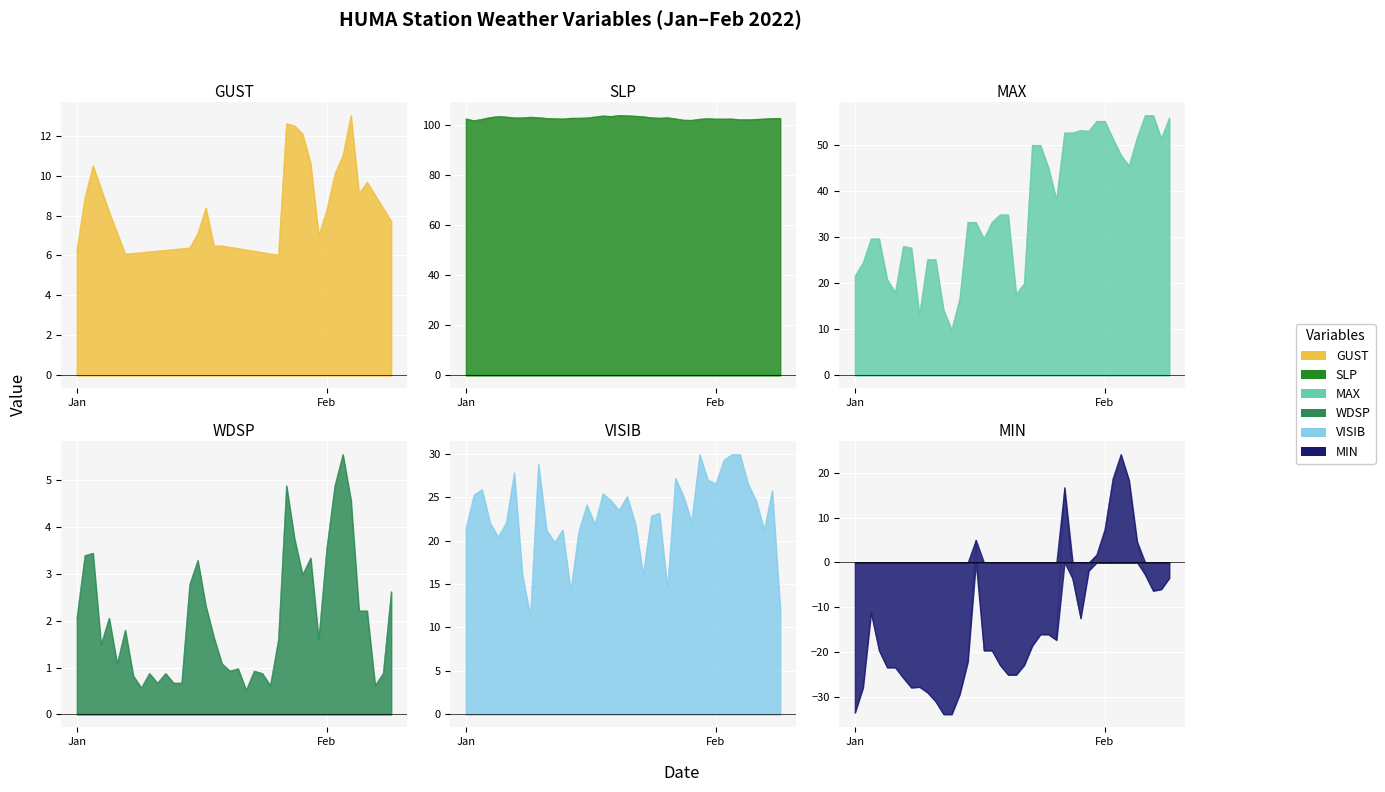

At which label is MIN closest to -4?

2022-01-28